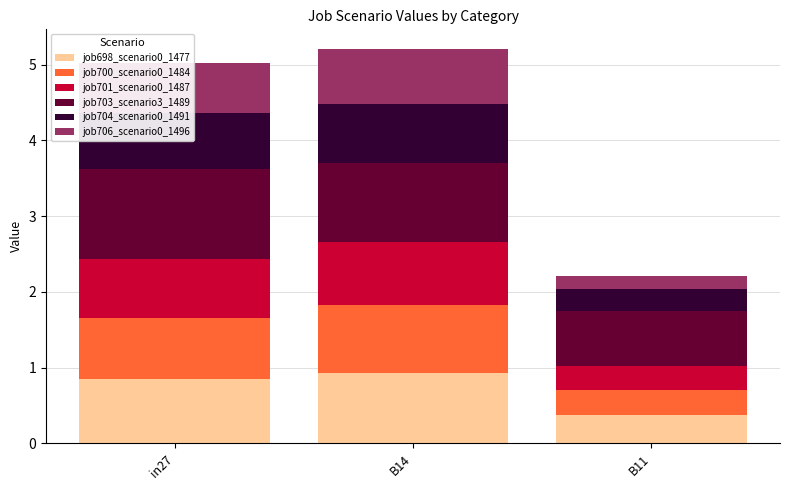

The job698_scenario0_1477 series shows 0.9 at in27. True or false?

True